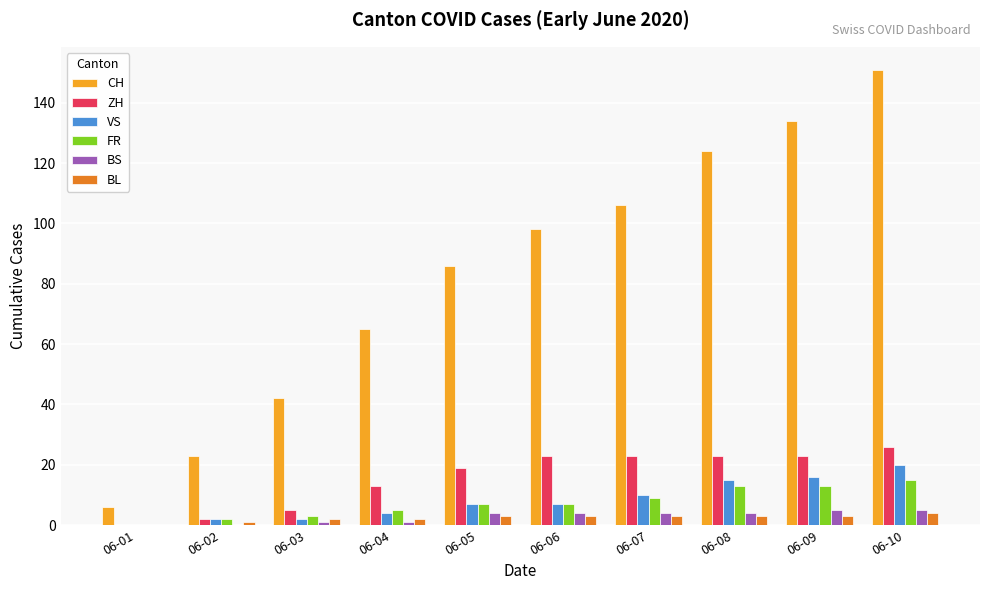

Which series has the largest total across all categories?

CH